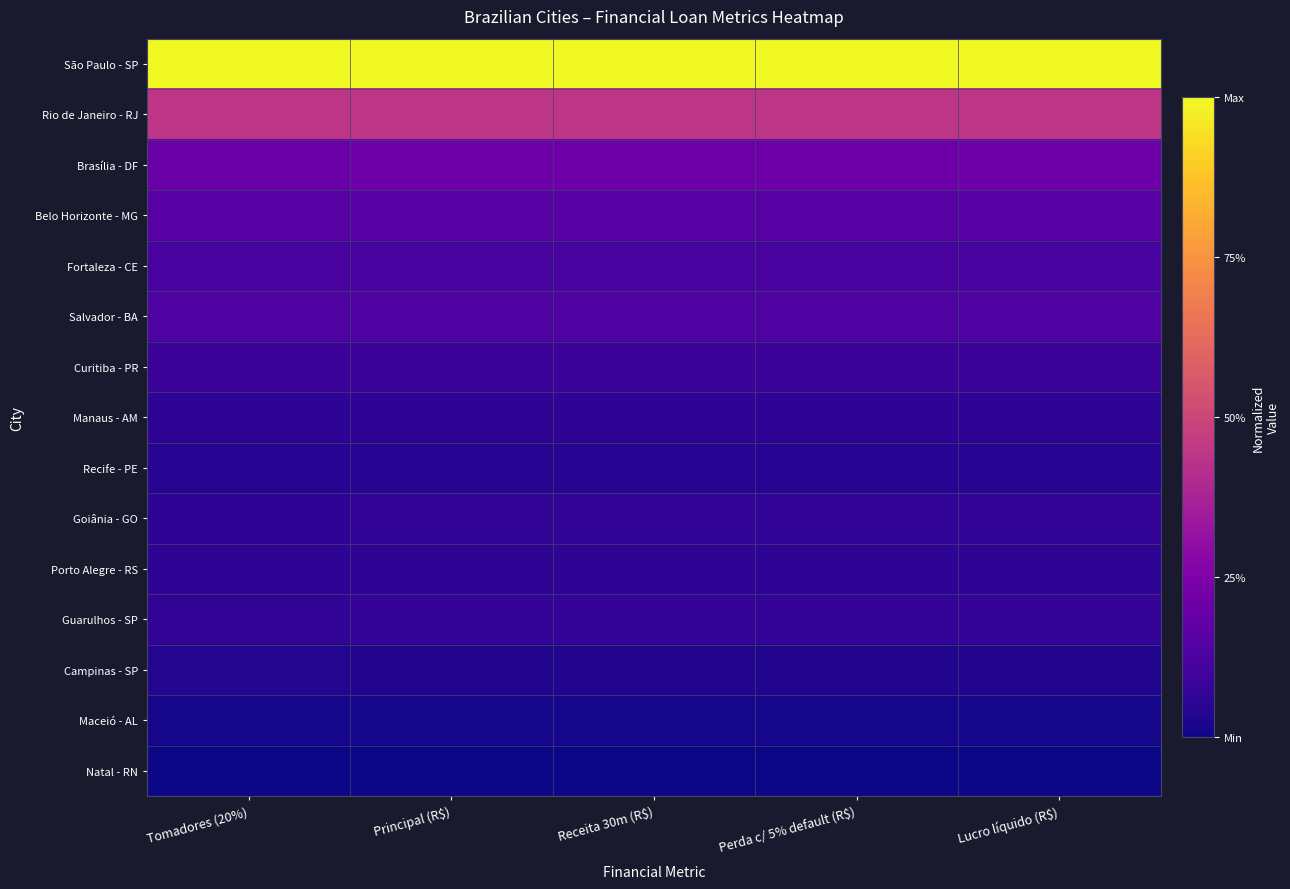

How many distinct data groups are displayed?

15